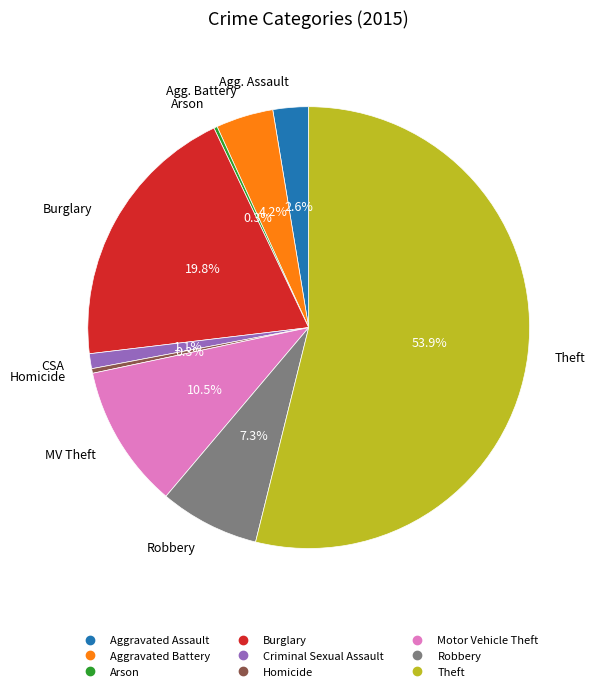

To the nearest percent, what portion does Aggravated Battery represent?

4%